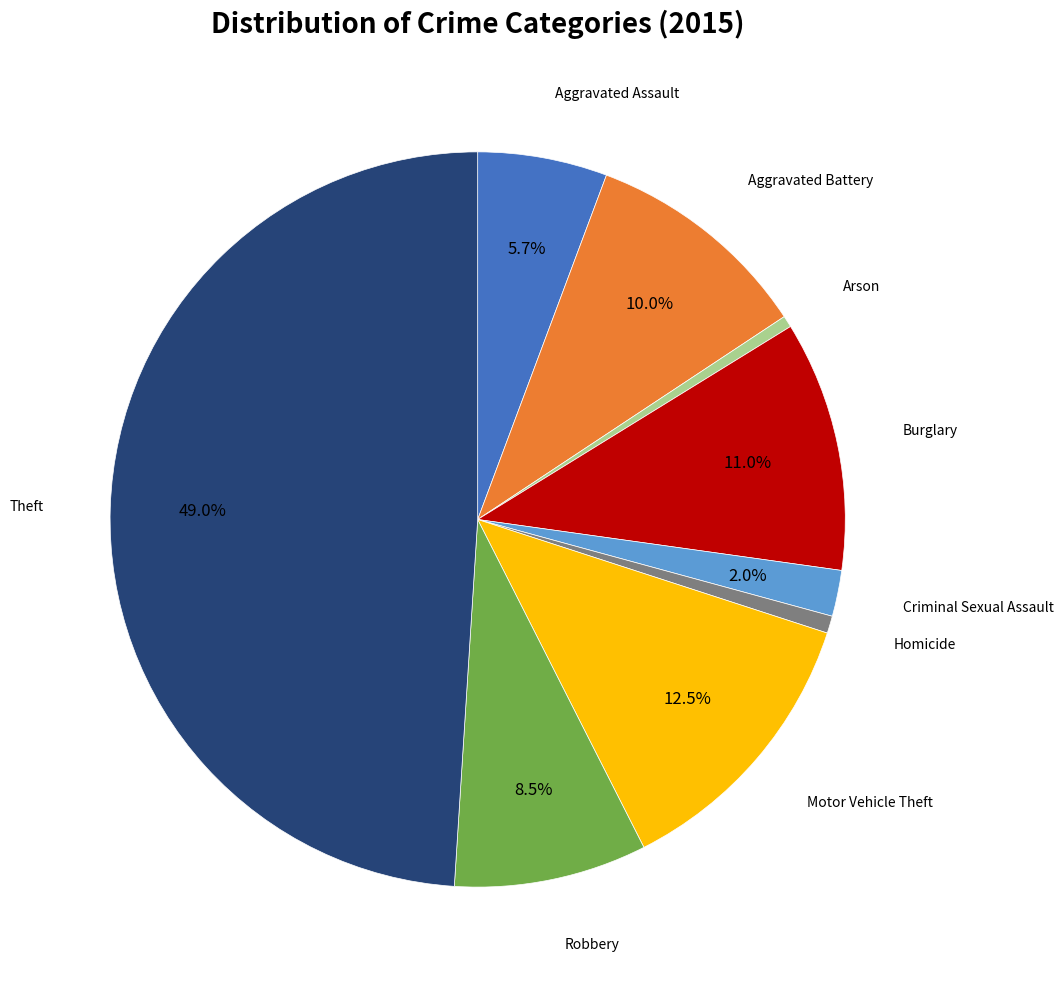

Rank the categories by value from lowest to highest.

Arson, Homicide, Criminal Sexual Assault, Aggravated Assault, Robbery, Aggravated Battery, Burglary, Motor Vehicle Theft, Theft